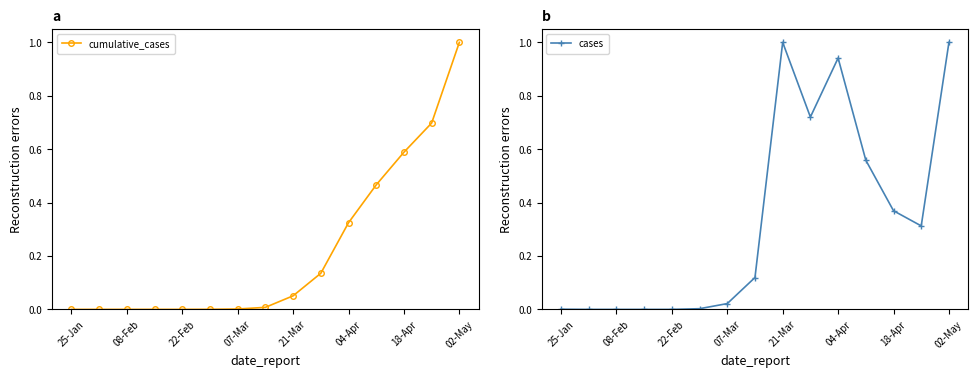

The value of cumulative_cases at 21-Mar is 0.0. True or false?

False